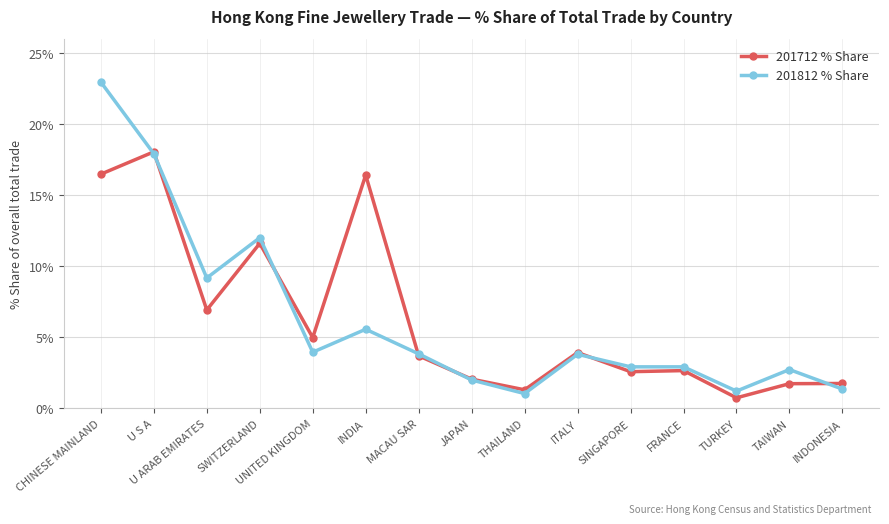

At which category does 201712 % Share reach its first local peak?

U S A